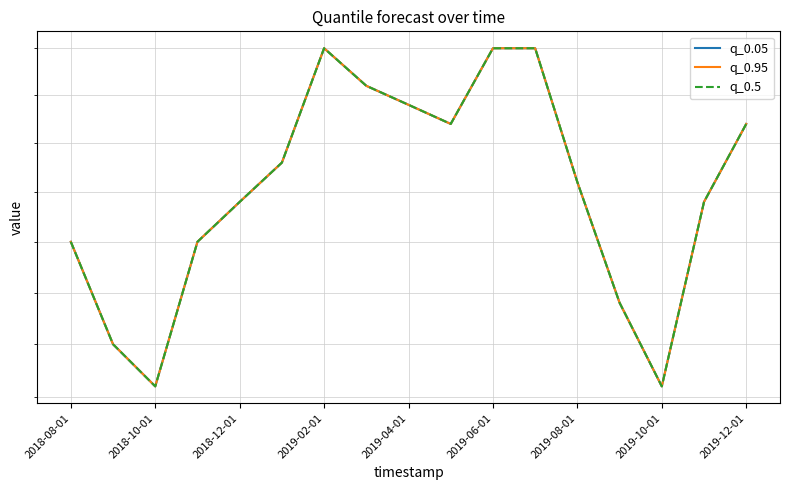

Reading right to left, what are all the values shown in this chart?

q_0.05: 136	132	123	127	133	140	140	136	137	138	140	134	132	130	123	125	130
q_0.95: 136	132	123	127	133	140	140	136	137	138	140	134	132	130	123	125	130
q_0.5: 136	132	123	127	133	140	140	136	137	138	140	134	132	130	123	125	130